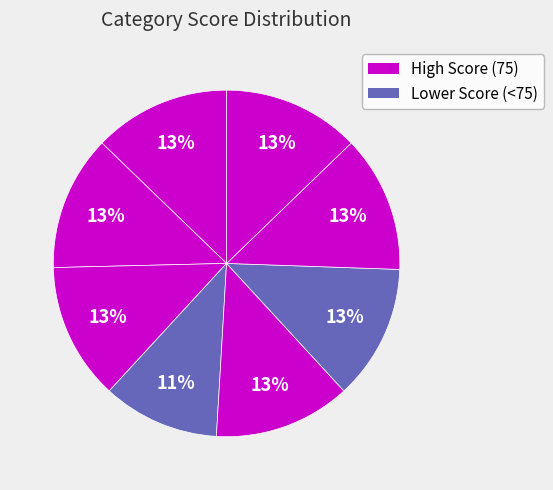

Count the number of slices in the pie.

8